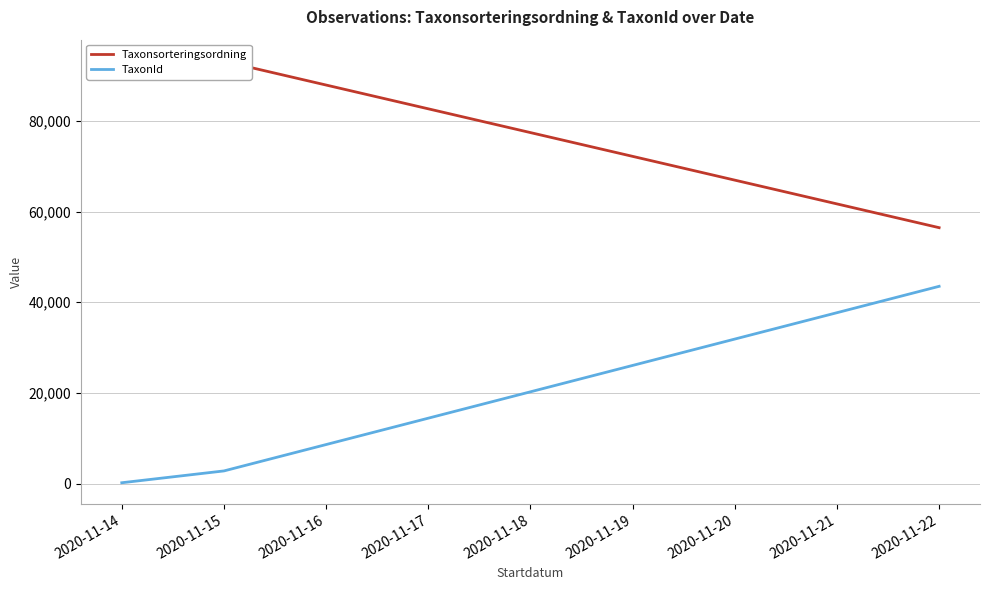

What is the greatest value displayed?

93235.0